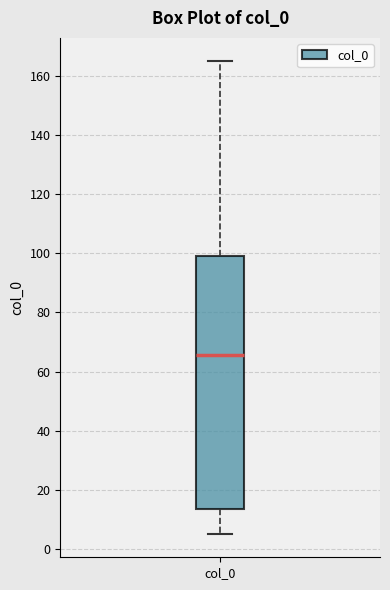

Where does the upper whisker of the box for col_0 end on the y-axis? The values are not printed on the chart, so give them approximately, as read against the axis.

164